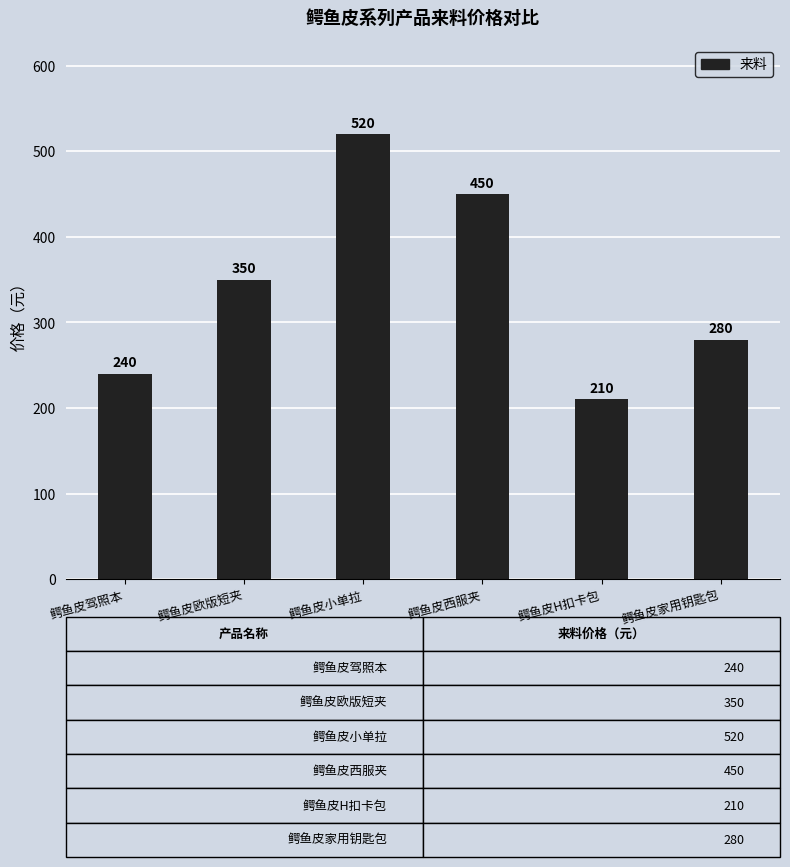

What position from the left is 鳄鱼皮欧版短夹?

2